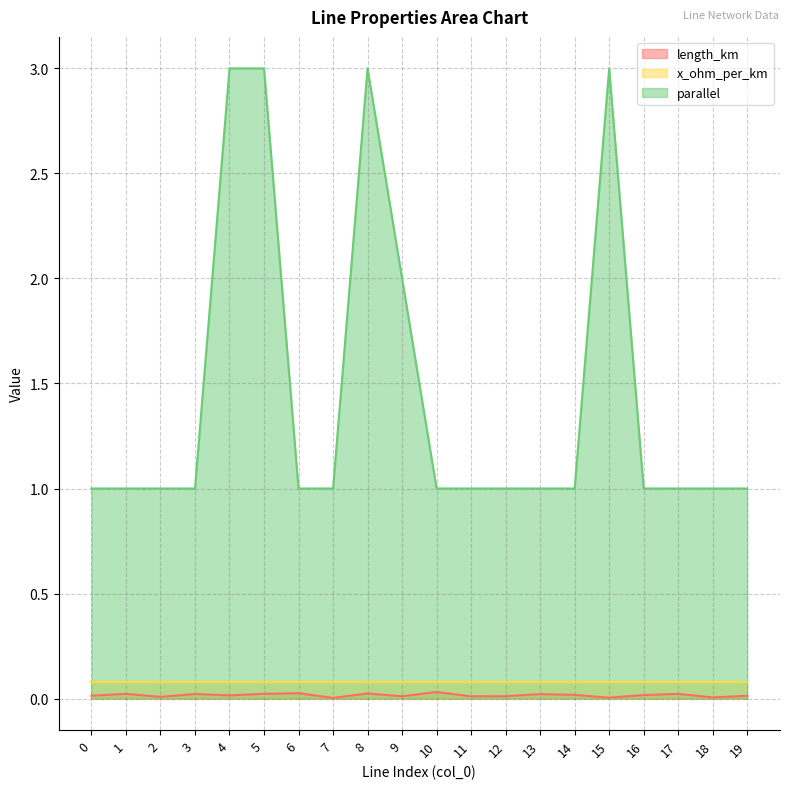

Between 14 and 6, which is larger?

6